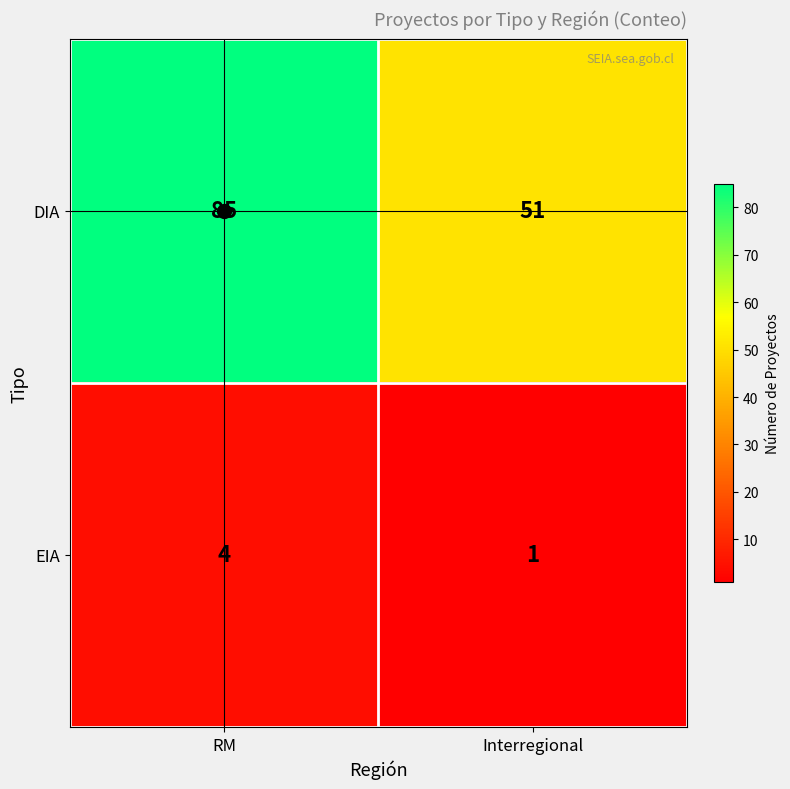

Is it true that EIA equals 6 at RM?

False